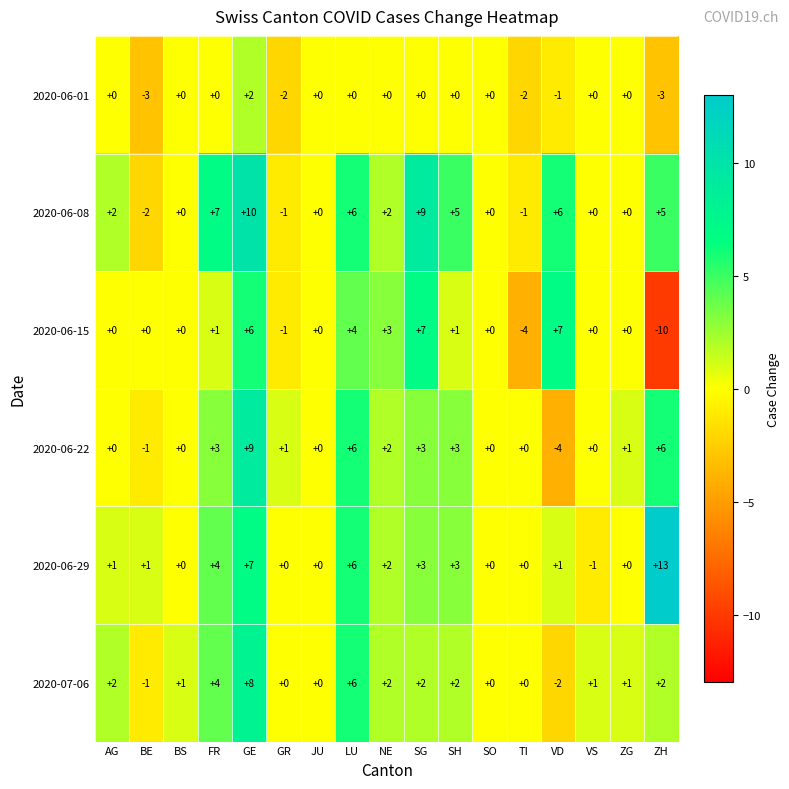

Which series has the largest total across all categories?

2020-06-08